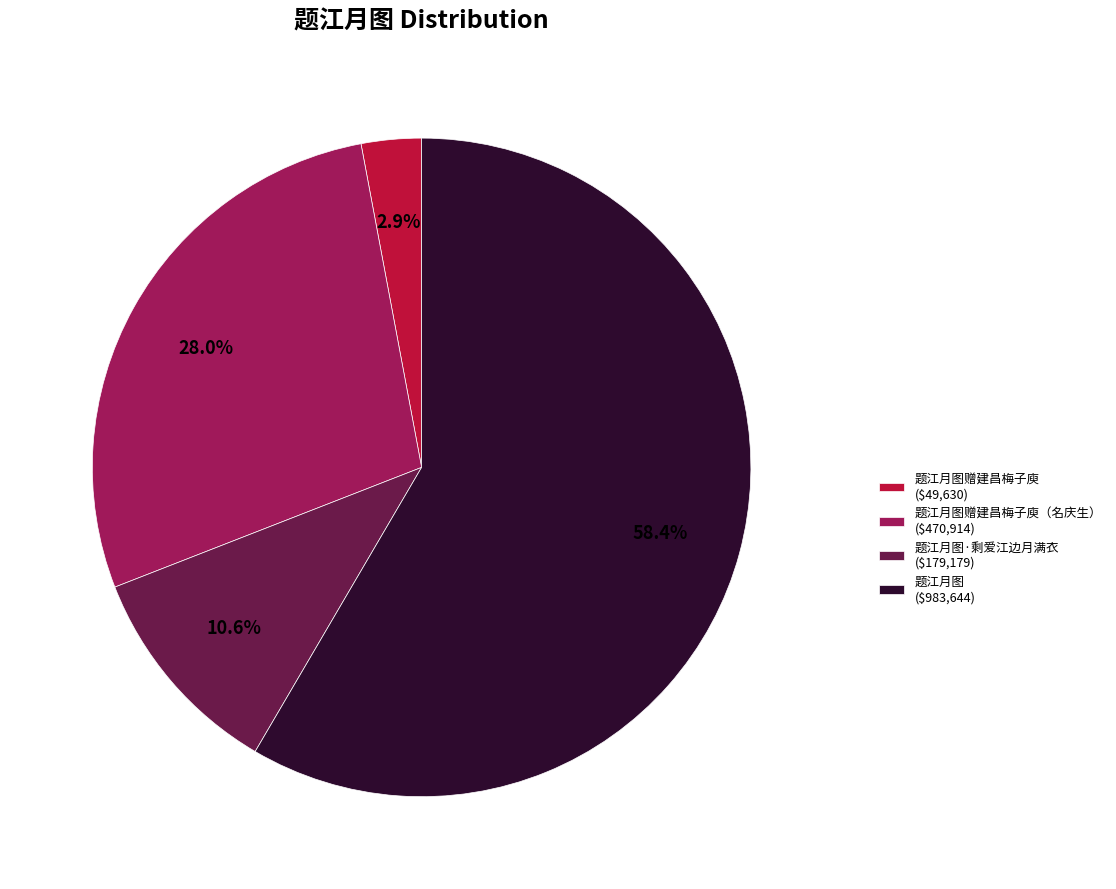

Does 题江月图赠建昌梅子庾 ($49,630) represent more than half of the total?

No